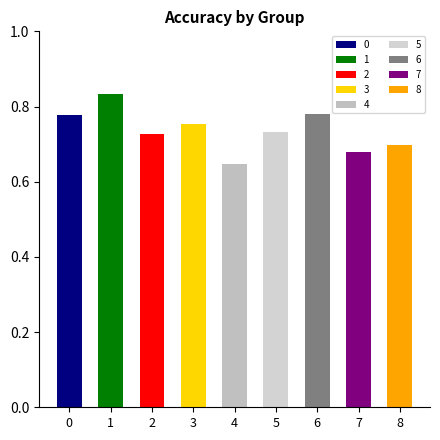

List the labels in order of value, smallest first.

4, 7, 8, 2, 5, 3, 0, 6, 1